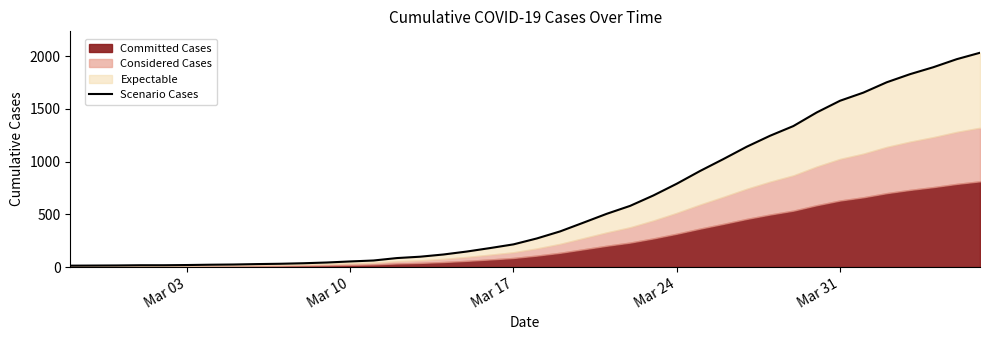

Reading left to right, transcribe all the data shown in this chart.

13	14	15	17	17	19	22	24	28	31	36	43	53	62	85	98	119	147	180	215	271	338	421	505	580	679	790	911	1024	1141	1245	1337	1466	1577	1654	1752	1829	1895	1971	2032